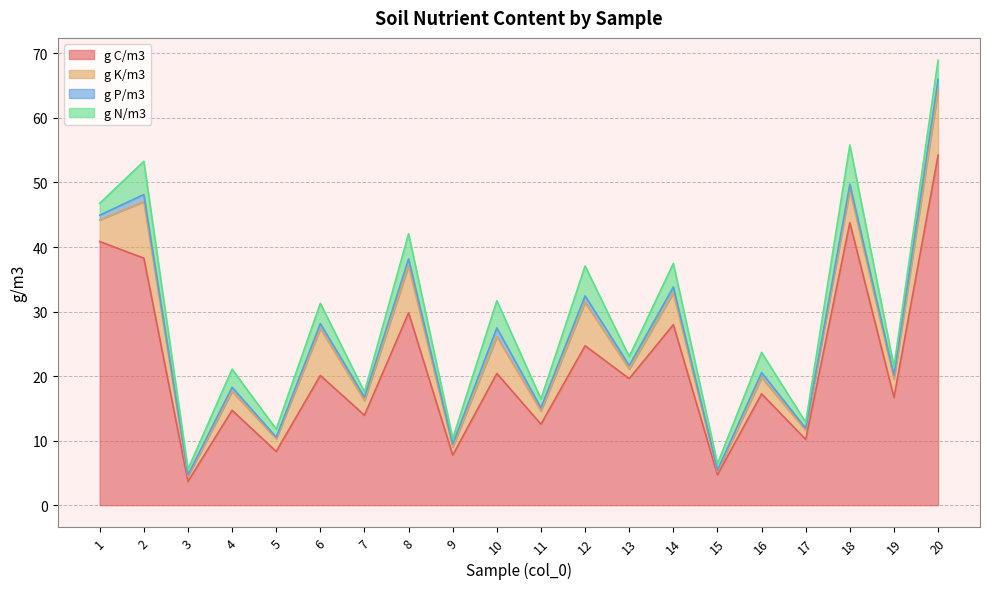

After their last crossing, which series has the higher values: g K/m3 or g N/m3?

g K/m3